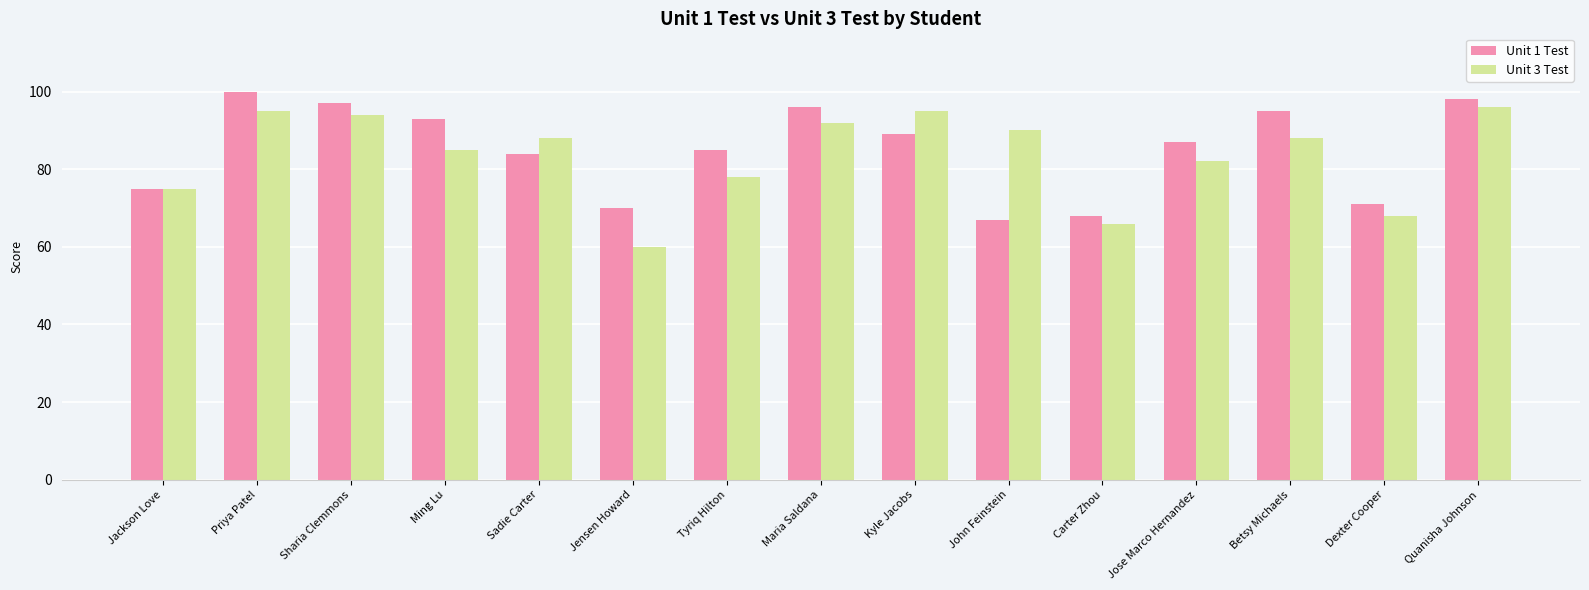

What is the total value across all series at Ming Lu?

178